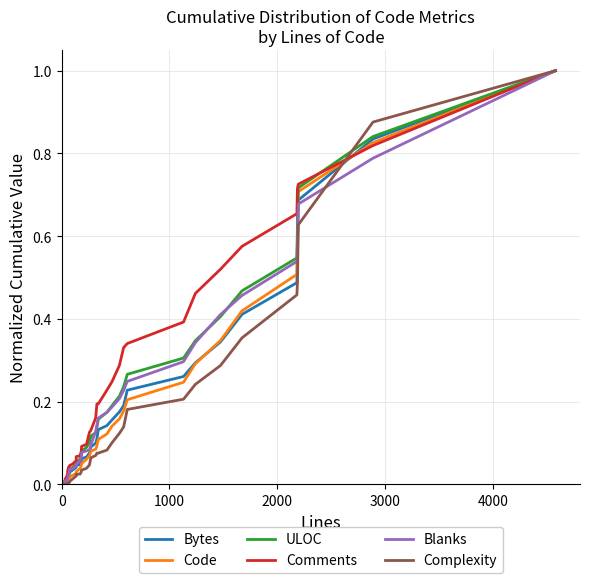

How many lines are shown in the chart?

6